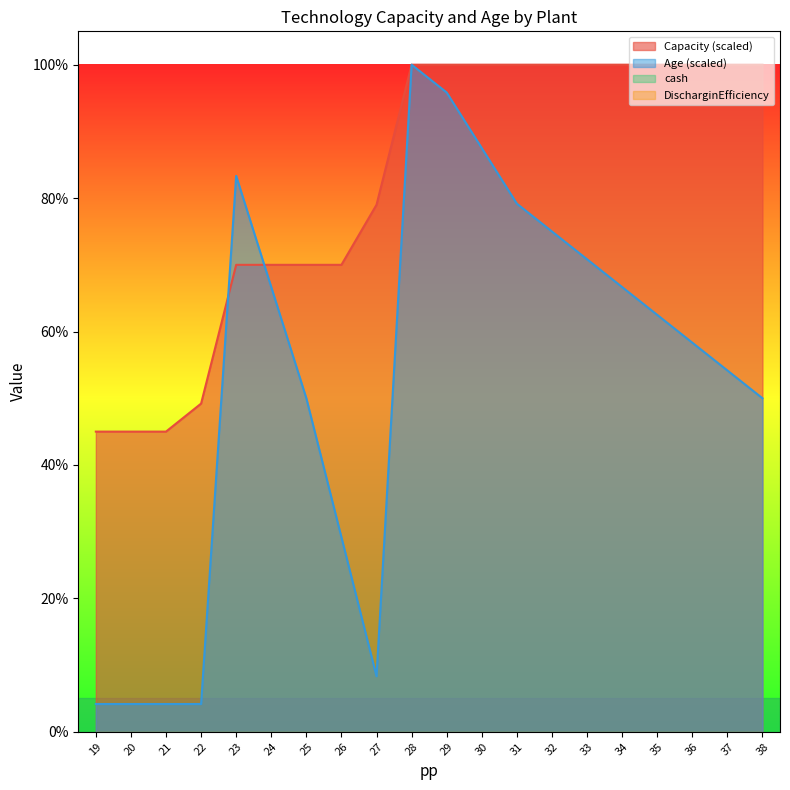

Between 29 and 23, which is larger?

29